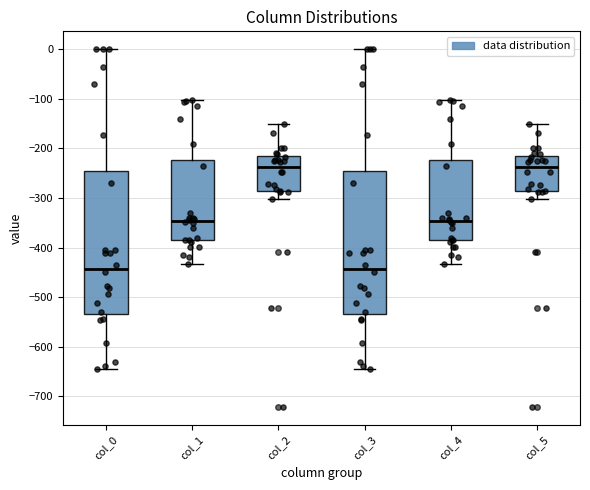

Where does the upper whisker of the box for col_3 end on the y-axis? The values are not printed on the chart, so give them approximately, as read against the axis.

0